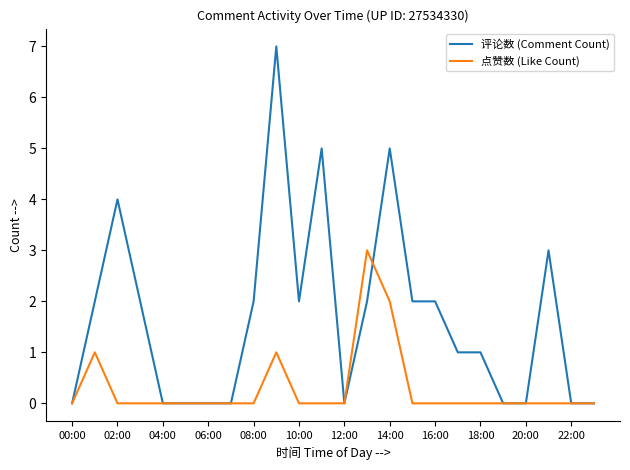

Which series has the largest total across all categories?

评论数 (Comment Count)